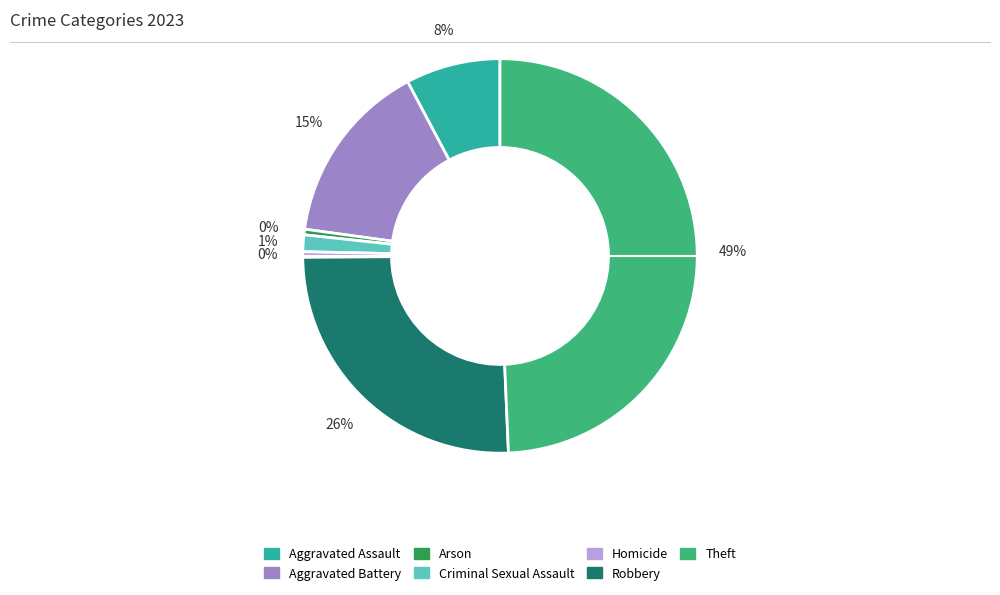

Is there a majority slice in this chart?

No